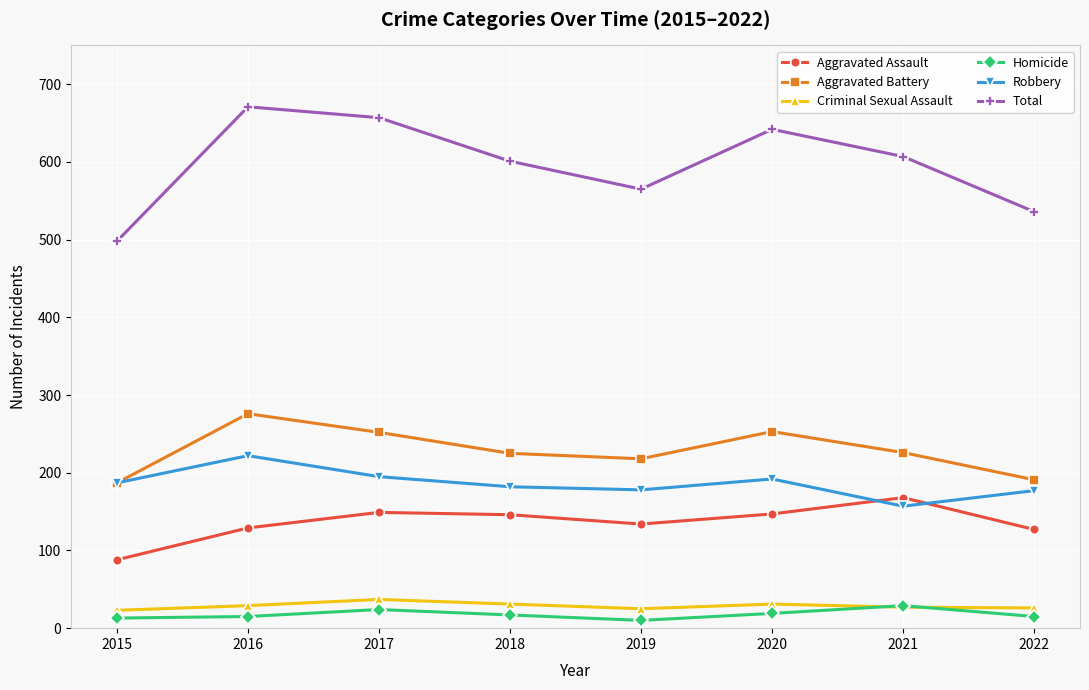

What is the difference between the Total values at 2021 and 2018?

6